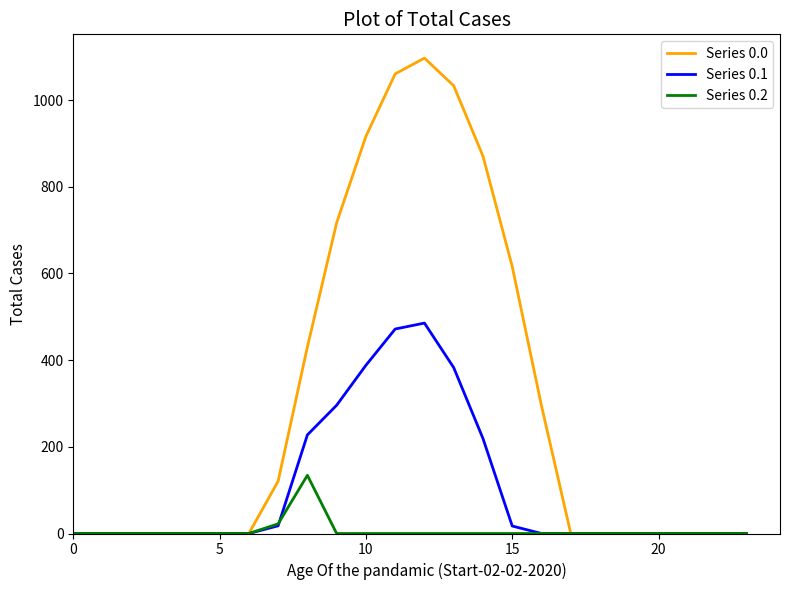

Rank the series by their maximum value, from highest to lowest.

Series 0.0, Series 0.1, Series 0.2